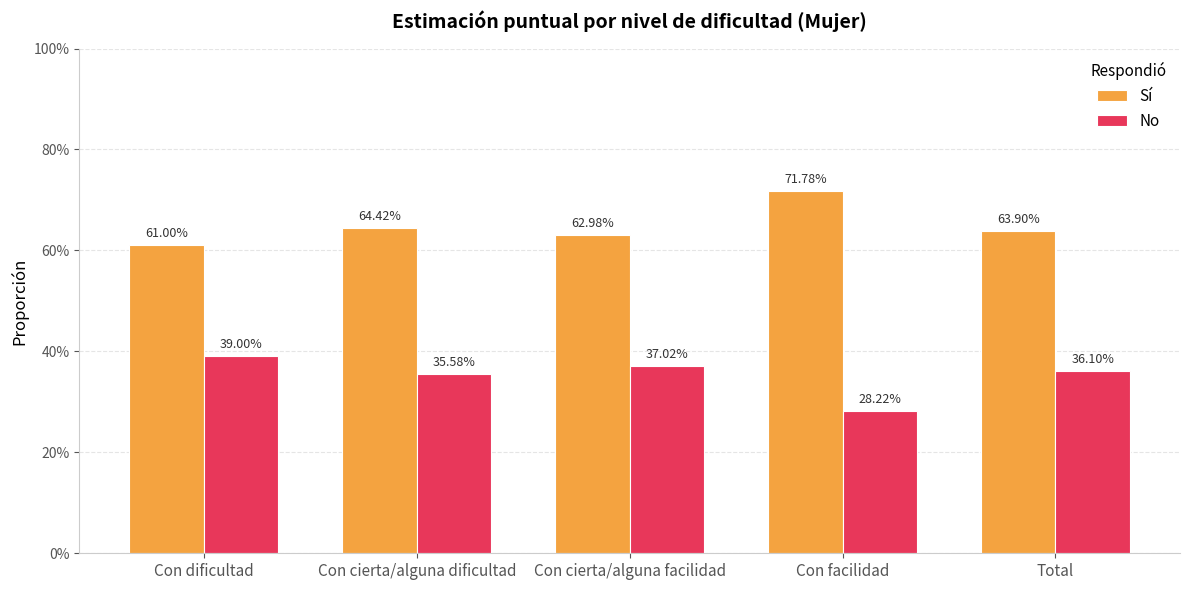

Which series changed the most between Con dificultad and Con cierta/alguna dificultad?

No